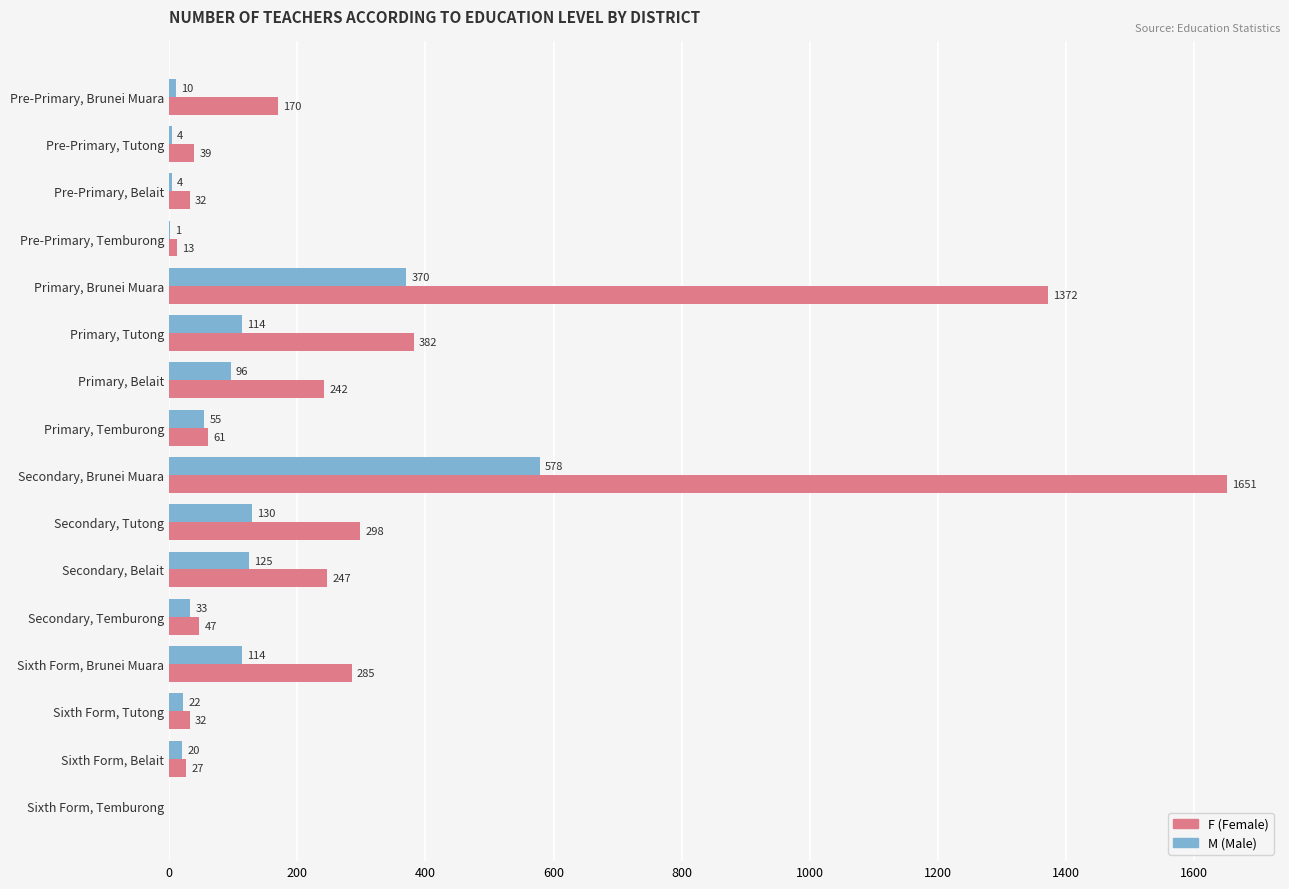

What is the greatest value displayed?

1651